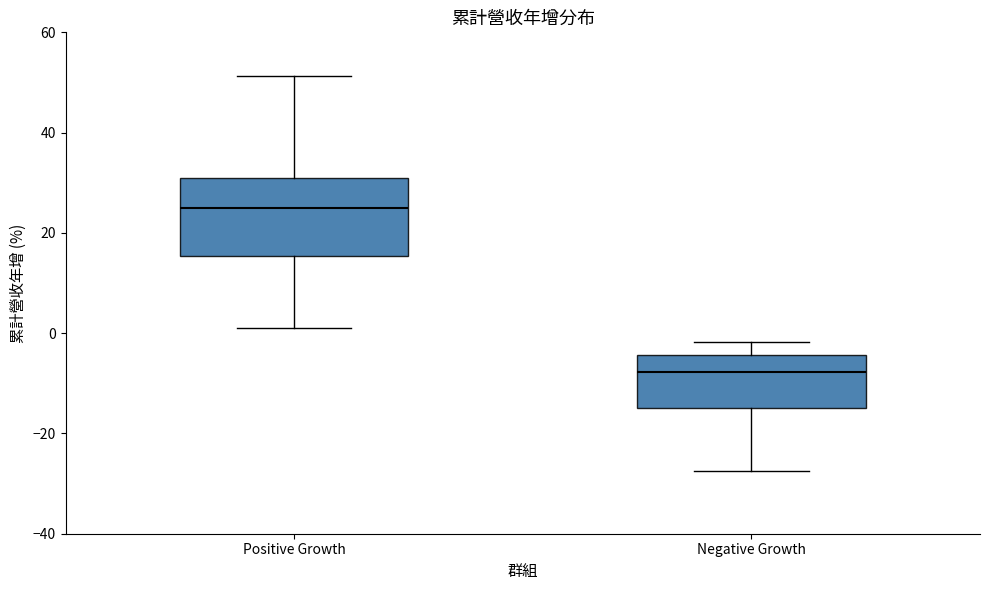

Where does the lower whisker of the box for Positive Growth end on the y-axis? The values are not printed on the chart, so give them approximately, as read against the axis.

0